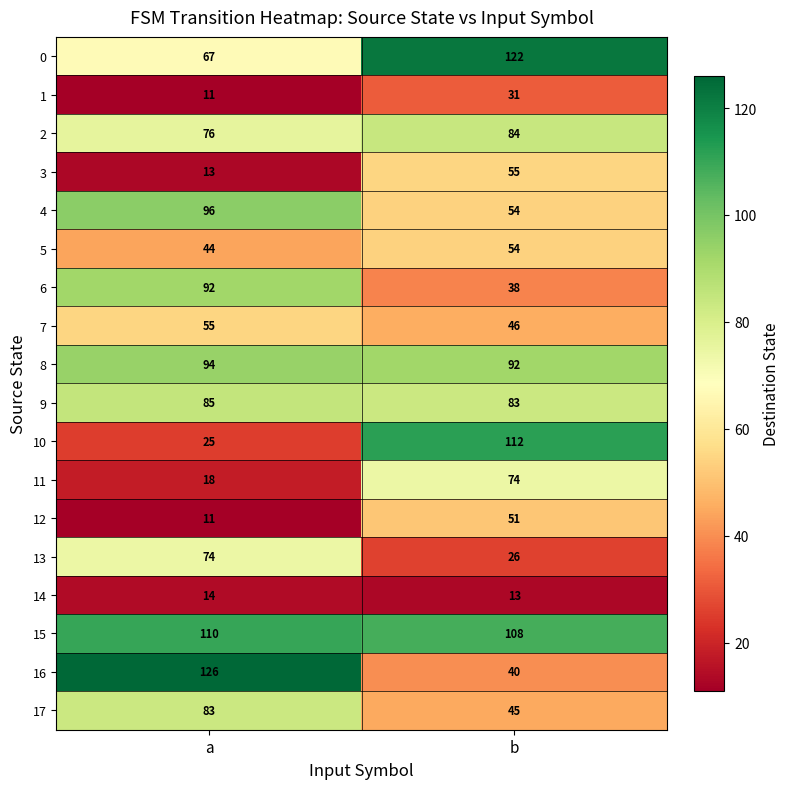

How many distinct data groups are displayed?

18